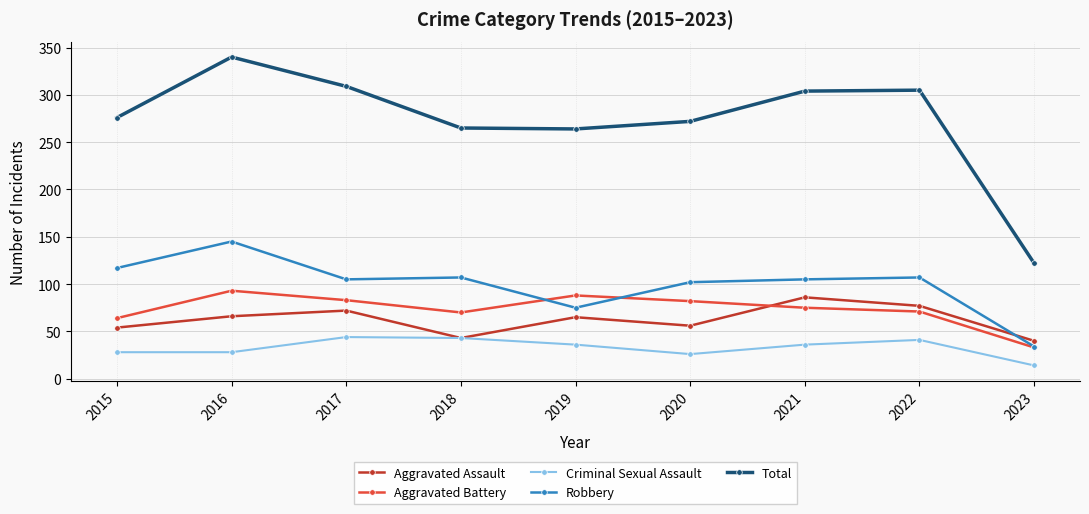

What is the sum of the Aggravated Assault values at 2020 and 2022?

133